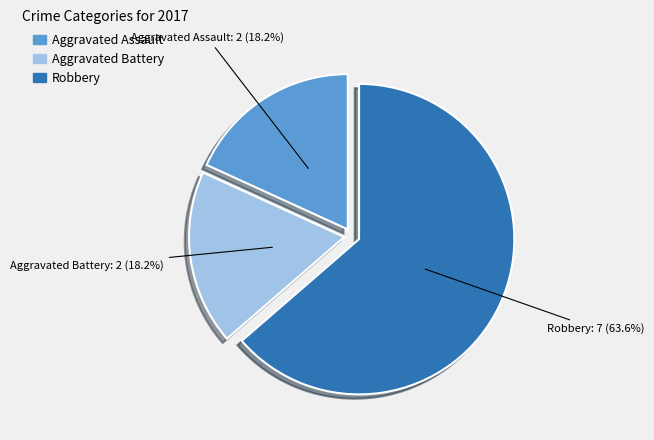

Which has a higher value, Robbery or Aggravated Assault?

Robbery